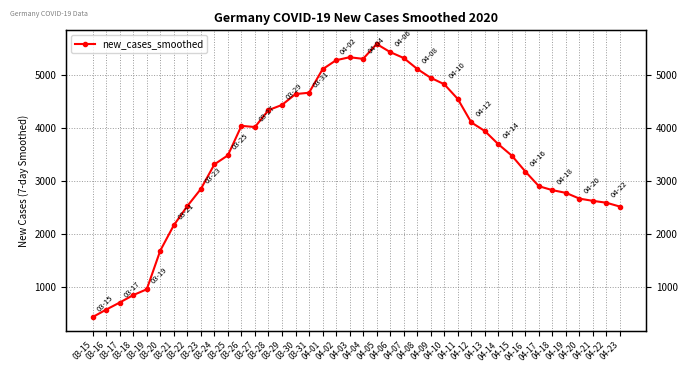

What is the label of the 21st point from the left?

04-04